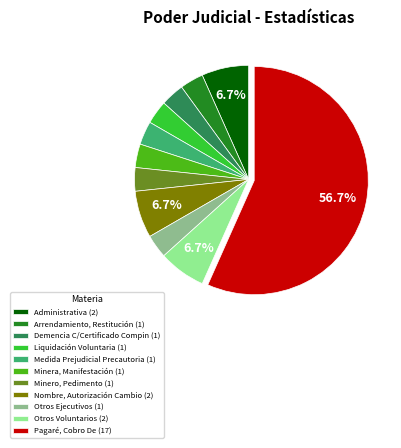

Combined, do Otros Voluntarios and Otros Ejecutivos account for over 50%?

No